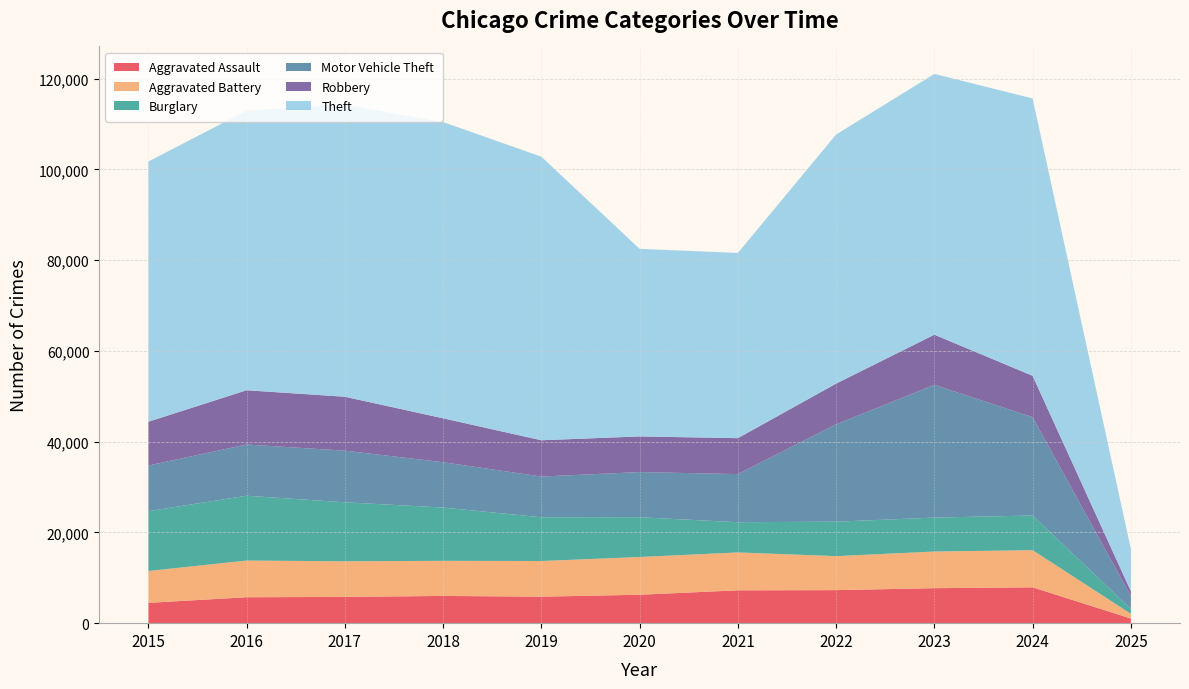

Reading left to right, extract all data points from this chart.

Aggravated Assault: 2015=4480	2016=5713	2017=5793	2018=6002	2019=5841	2020=6265	2021=7242	2022=7281	2023=7712	2024=7900	2025=1024
Aggravated Battery: 2015=7019	2016=8085	2017=7845	2018=7735	2019=7858	2020=8320	2021=8346	2022=7493	2023=8077	2024=8185	2025=1040
Burglary: 2015=13184	2016=14289	2017=13001	2018=11747	2019=9638	2020=8758	2021=6661	2022=7594	2023=7481	2024=7640	2025=1069
Motor Vehicle Theft: 2015=10068	2016=11285	2017=11380	2018=9985	2019=8978	2020=9959	2021=10605	2022=21467	2023=29254	2024=21673	2025=2831
Robbery: 2015=9638	2016=11960	2017=11881	2018=9681	2019=7995	2020=7855	2021=7920	2022=8964	2023=11053	2024=9121	2025=1064
Theft: 2015=57352	2016=61623	2017=64386	2018=65290	2019=62497	2020=41346	2021=40819	2022=54895	2023=57475	2024=61120	2025=9317